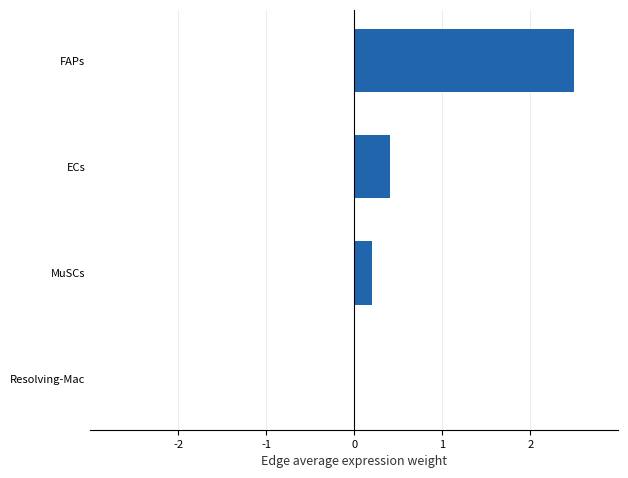

At which category does the chart reach its peak across all series?

FAPs